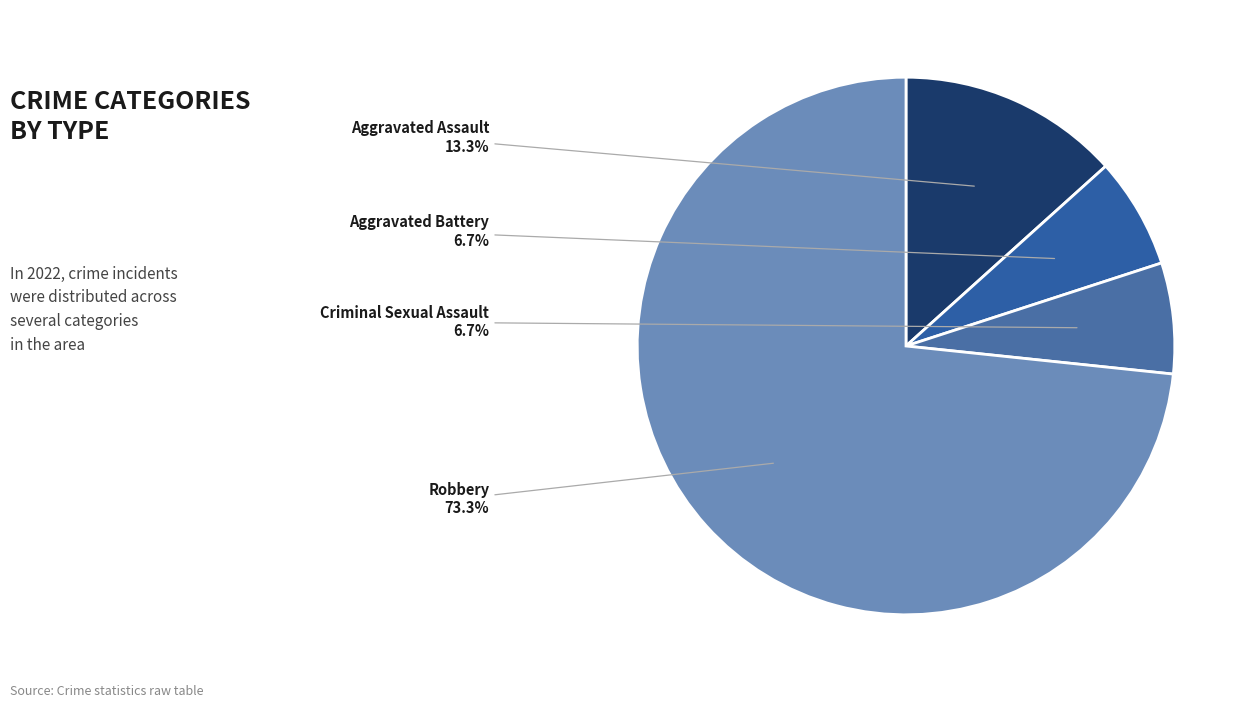

What percentage is the Criminal Sexual Assault slice, to the nearest percent?

7%